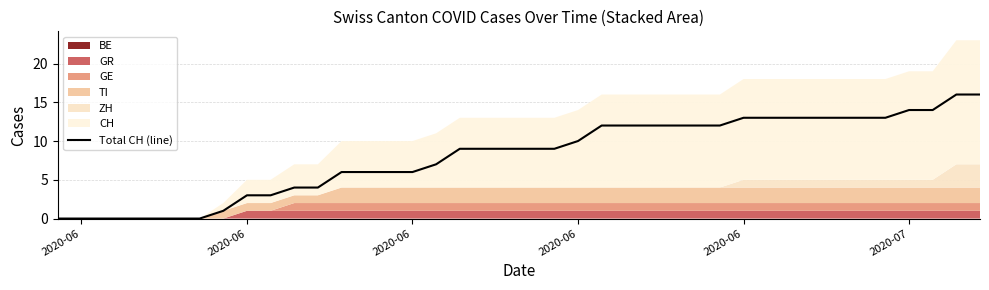

What is the difference between the maximum and second lowest values?

16